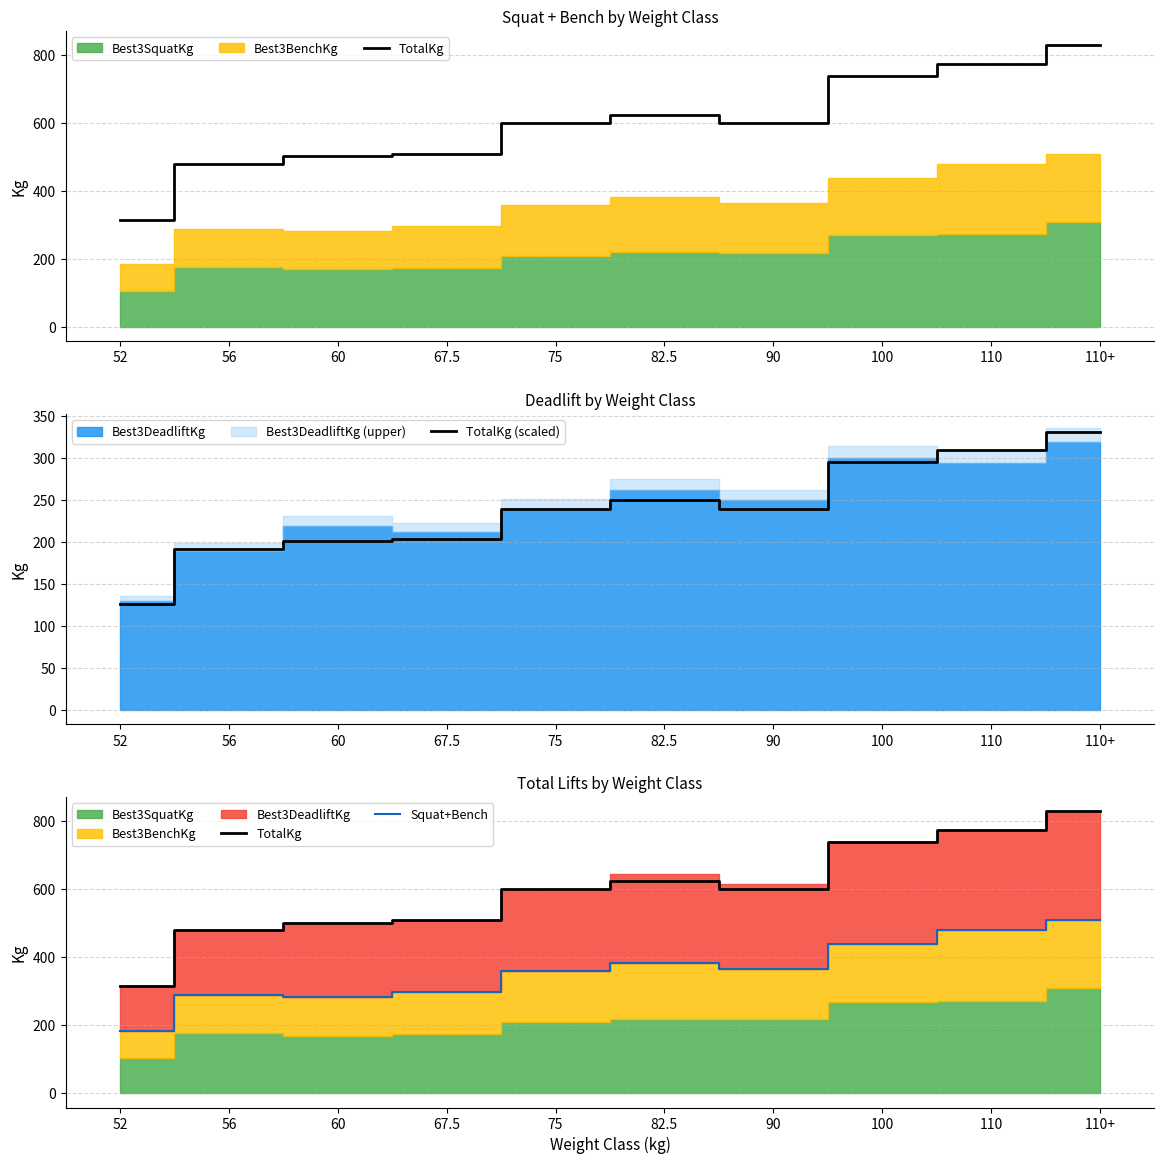

At which label does Squat+Bench first exceed 365?

82.5